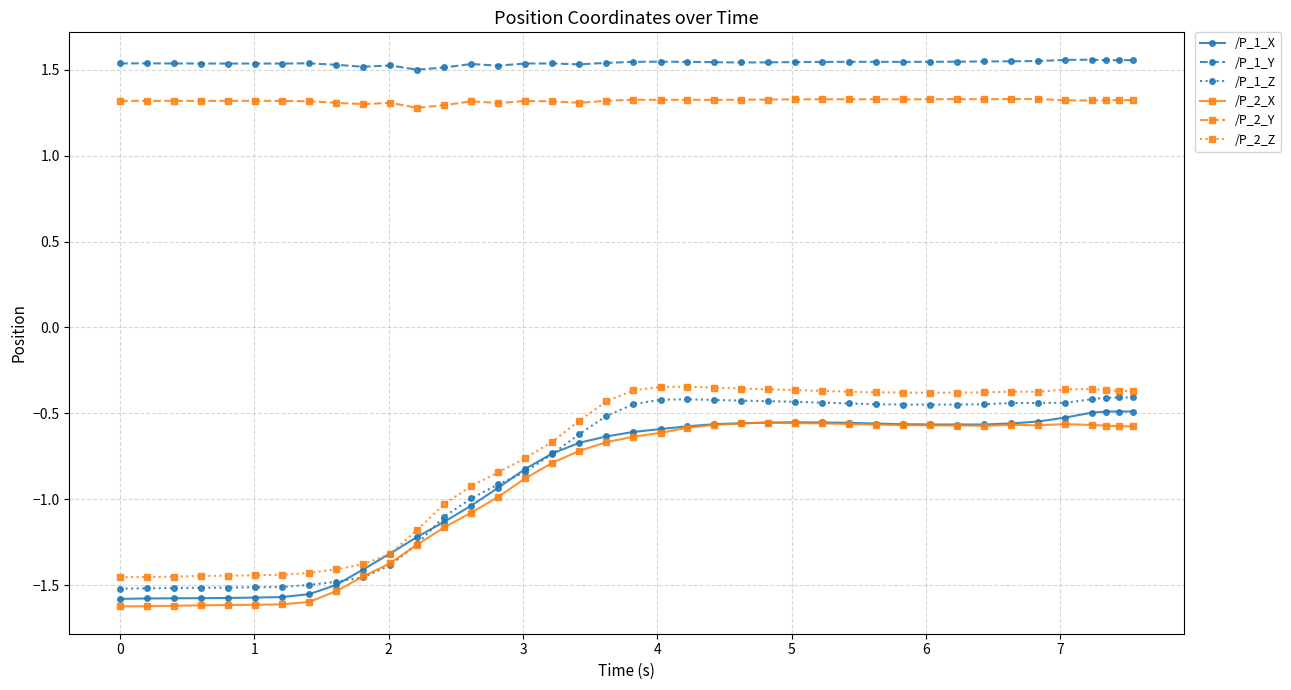

Which series has the largest total across all categories?

/P_1_Y